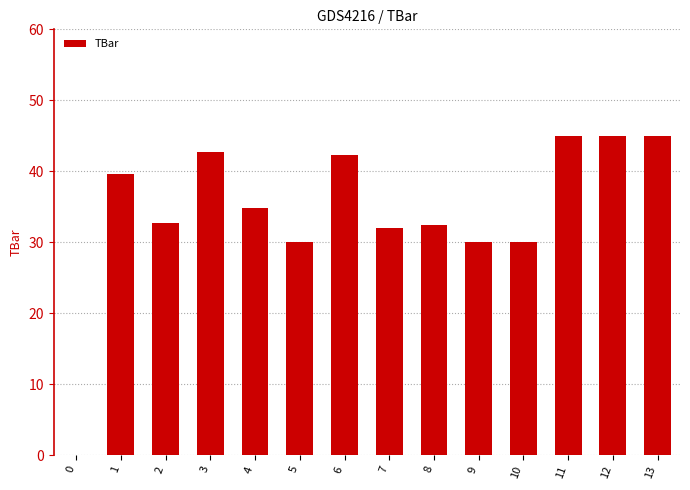

How many series are shown in this chart?

1